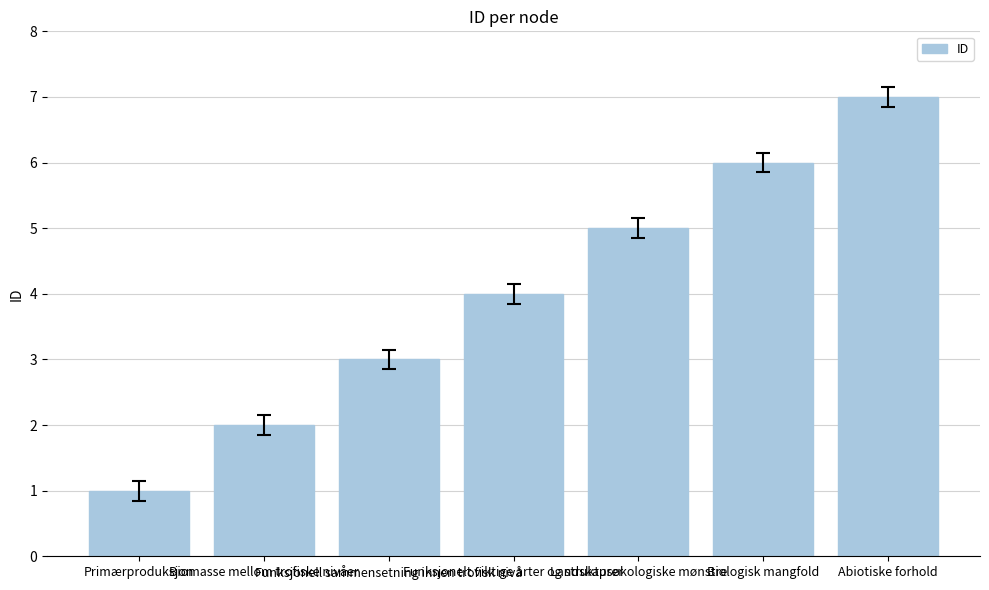

What is the approximate value at Biologisk mangfold?

6